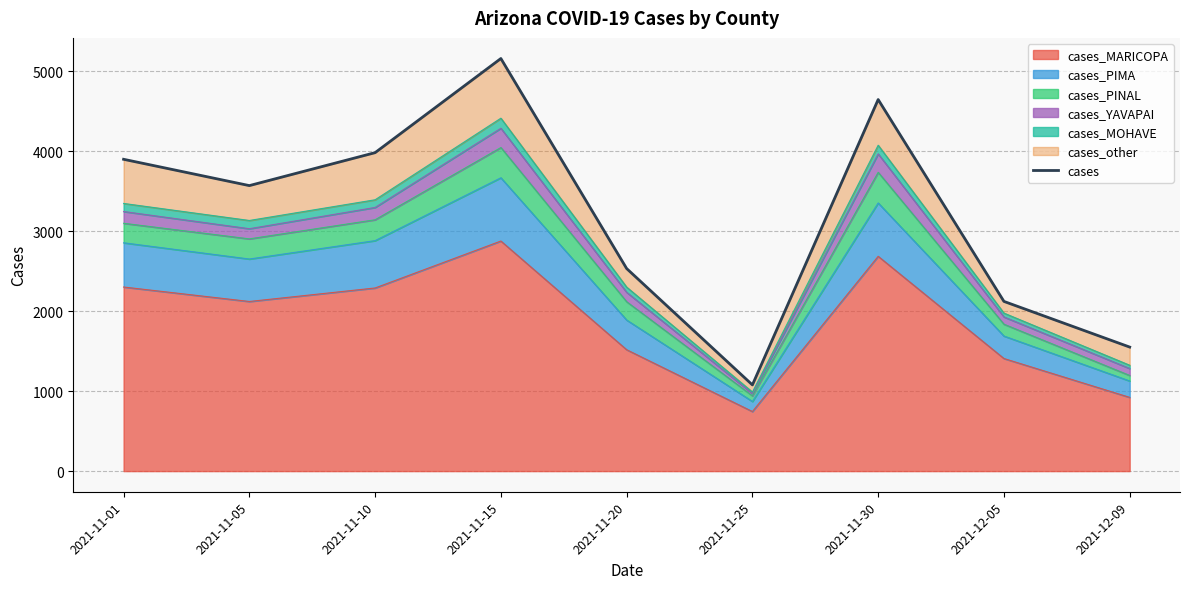

Rank the categories by value from highest to lowest.

2021-11-15, 2021-11-30, 2021-11-10, 2021-11-01, 2021-11-05, 2021-11-20, 2021-12-05, 2021-12-09, 2021-11-25